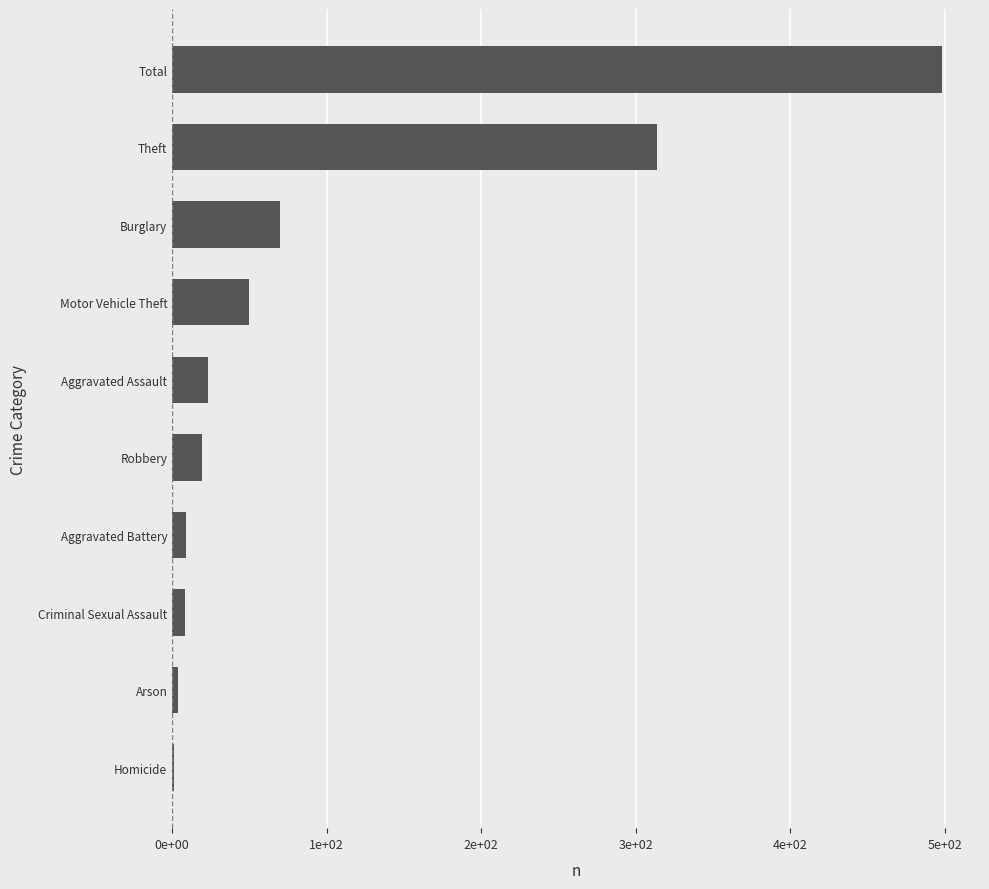

Are the bars horizontal?

Yes